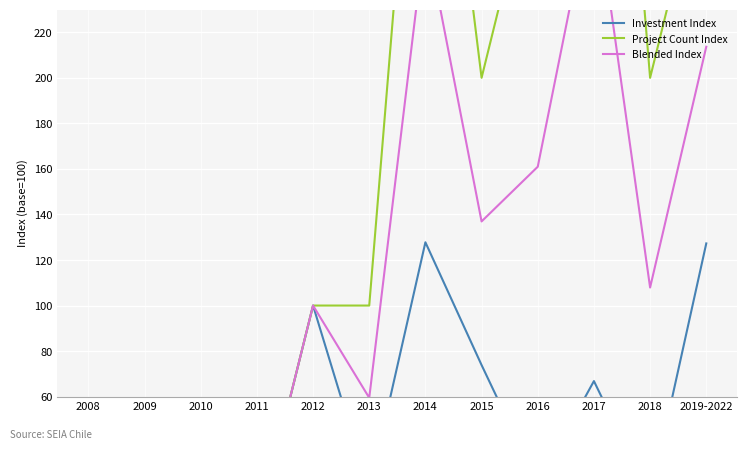

Read the Project Count Index value at 2018.

200.0